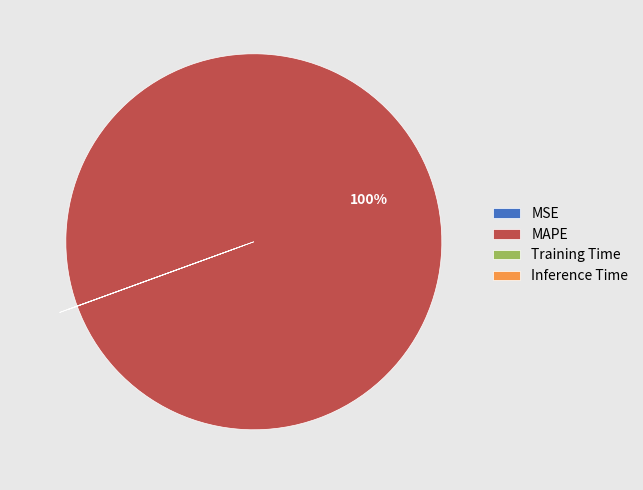

True or false: MAPE accounts for 88% of the total.

False